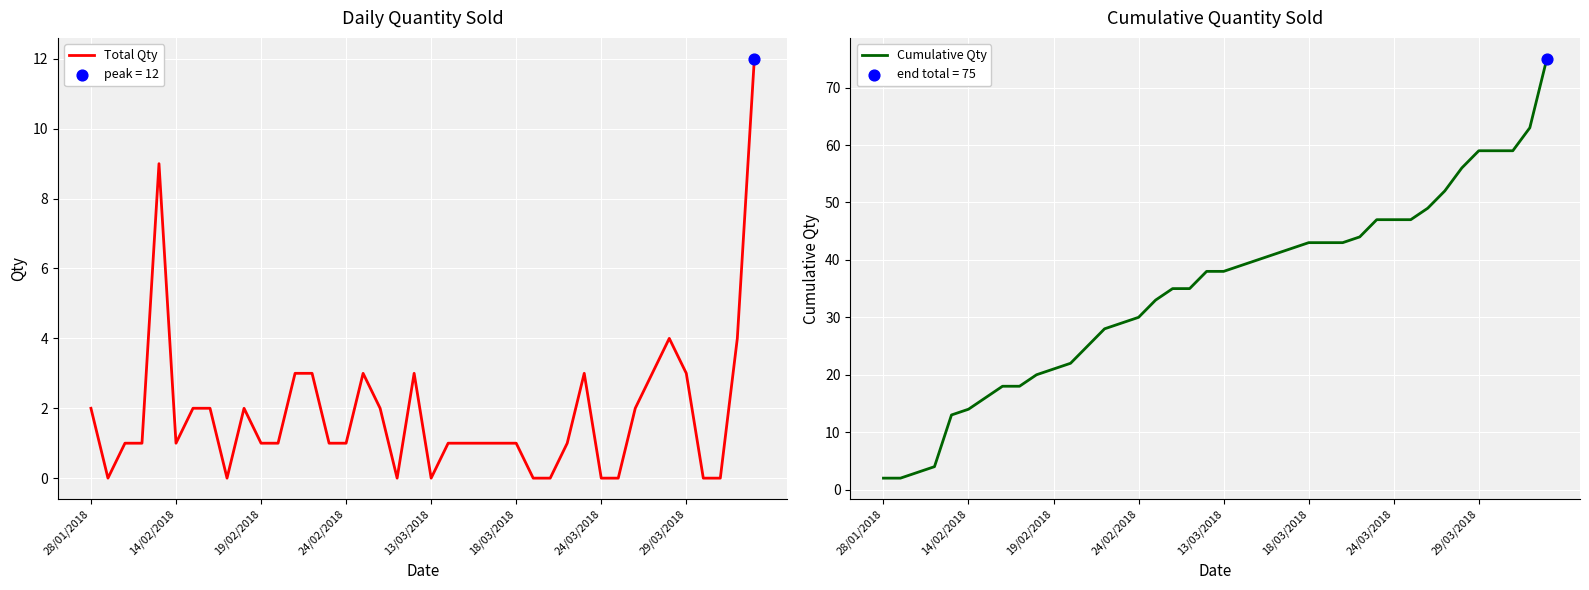

Which series reaches the maximum Y coordinate?

Cumulative Qty